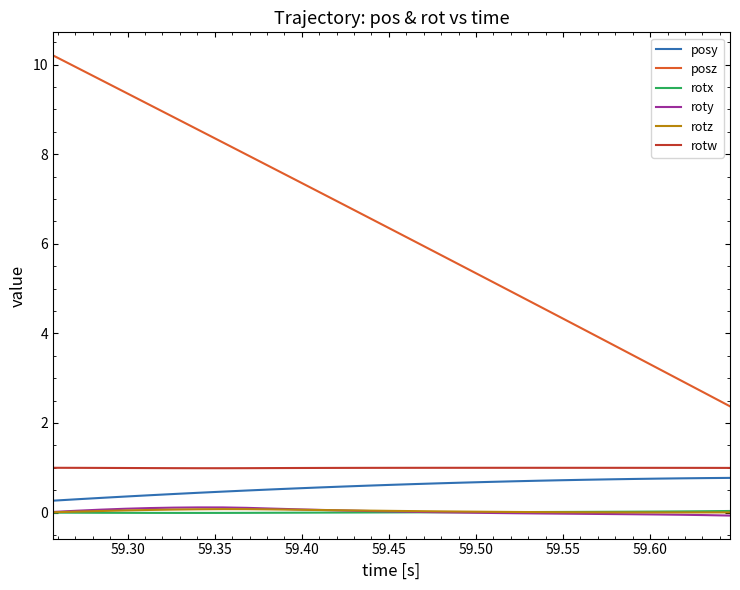

Does the chart have visible grid lines?

No